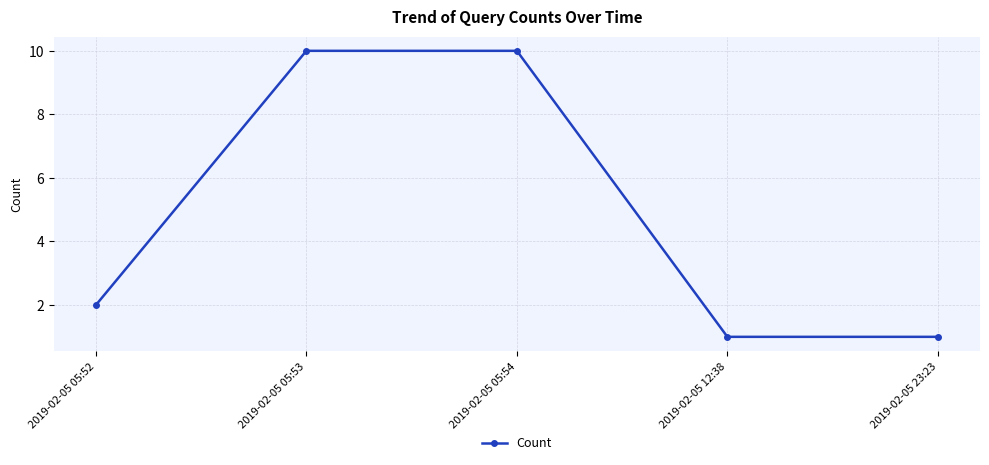

Reading left to right, what are all the values shown in this chart?

2	10	10	1	1